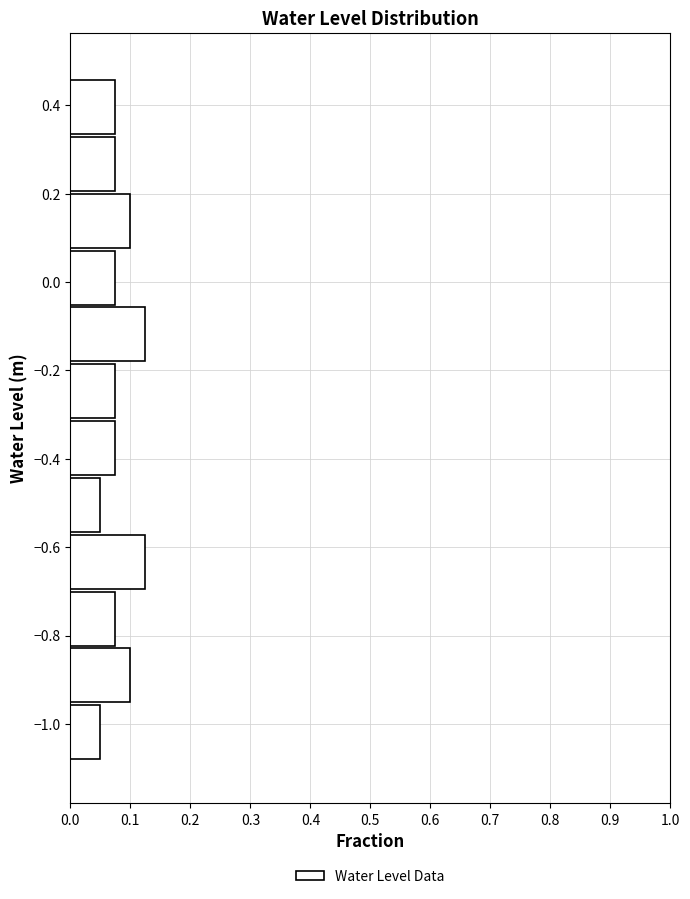

Reading bottom to top, list every bar in this chart as the range it spans on the y-axis followed by its length. Neither the bar edges nor the lengths are printed on the chart, so give them approximately, as read against the axes.

-1.08 to -0.96: 0.05
-0.96 to -0.82: 0.10
-0.82 to -0.70: 0.08
-0.70 to -0.56: 0.13
-0.56 to -0.44: 0.05
-0.44 to -0.30: 0.08
-0.30 to -0.18: 0.08
-0.18 to -0.06: 0.13
-0.06 to 0.08: 0.08
0.08 to 0.20: 0.10
0.20 to 0.34: 0.08
0.34 to 0.46: 0.08